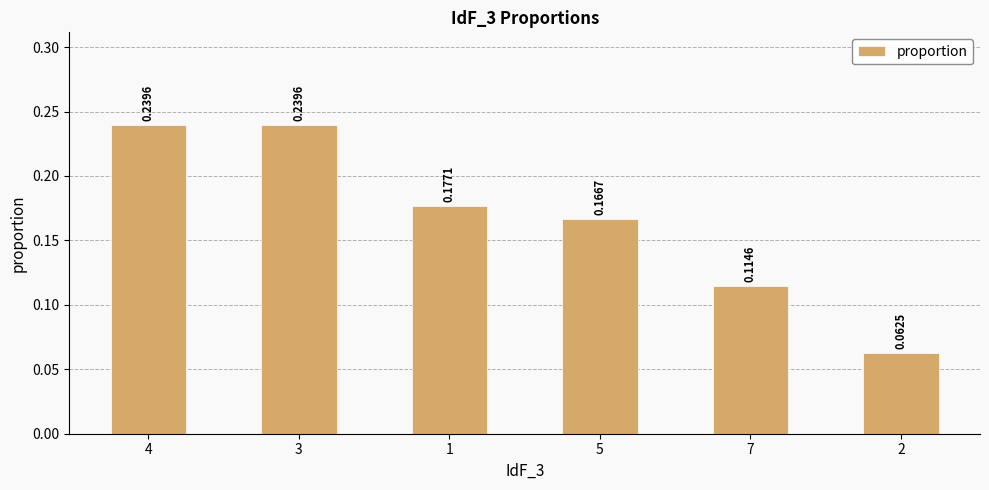

Between 5 and 3, which is larger?

3